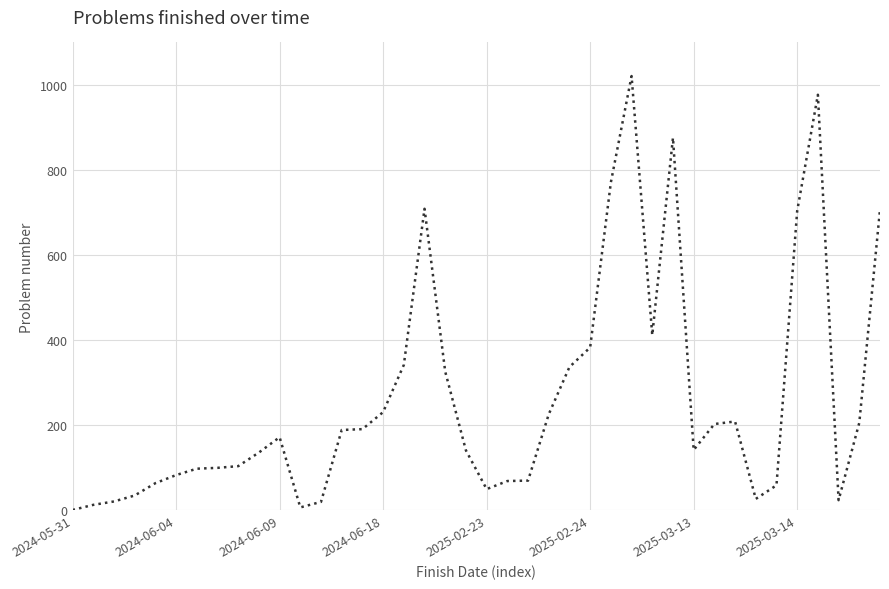

What is the greatest value displayed?

1021